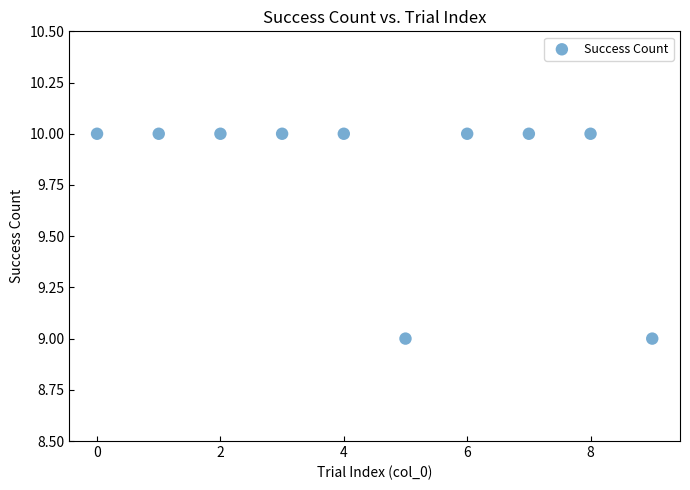

What is the average Y value?

10